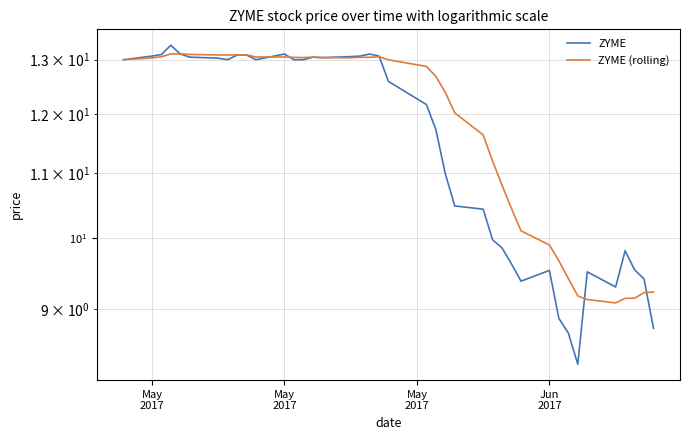

Is this an area chart (filled region under the line)?

No